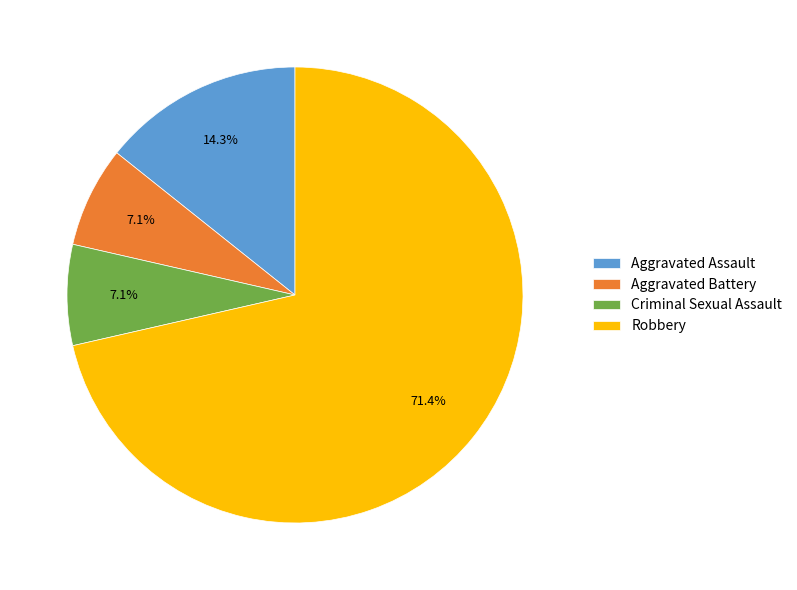

Which category accounts for the majority?

Robbery